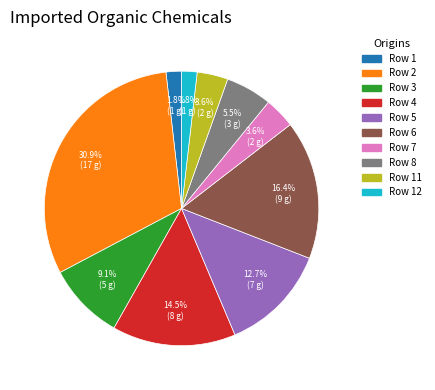

Approximately how many times larger is the value at Row 11 compared to Row 1?

2.0